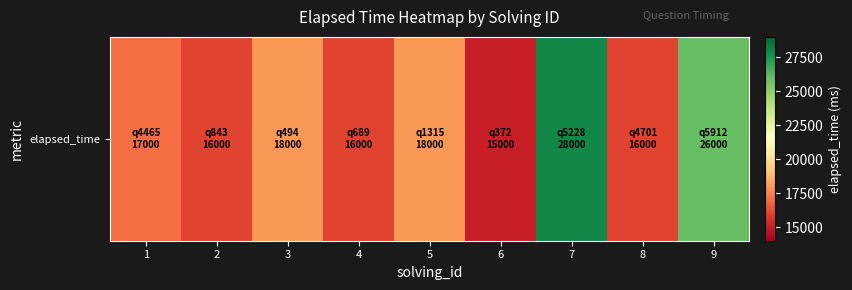

Which label corresponds to the smallest value in the chart?

6